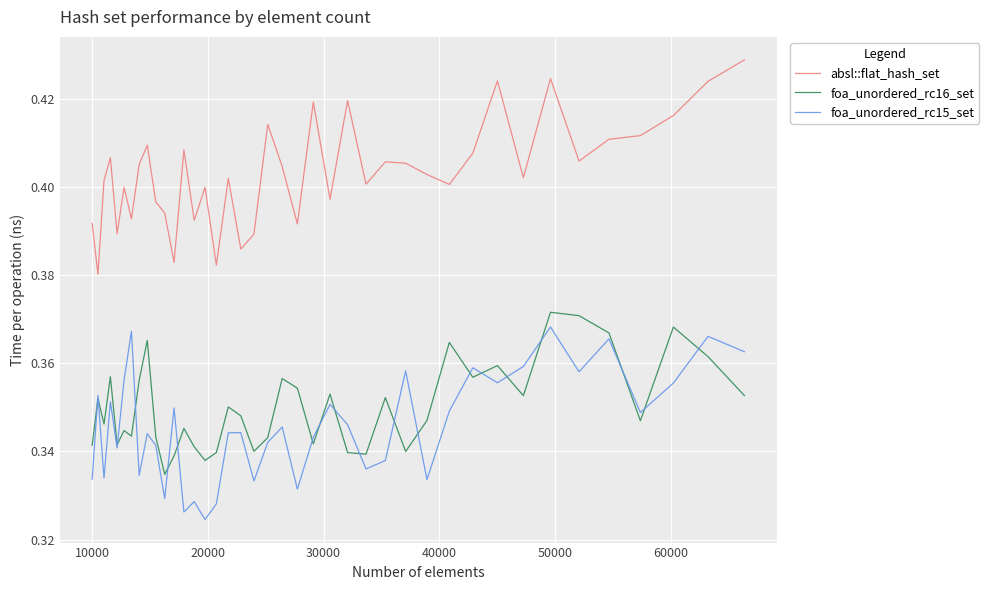

What are all the series names shown in the legend?

absl::flat_hash_set, foa_unordered_rc16_set, foa_unordered_rc15_set